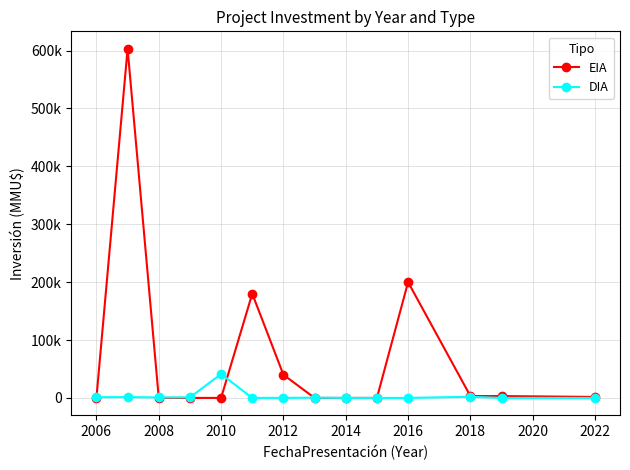

Is this an area chart (filled region under the line)?

No